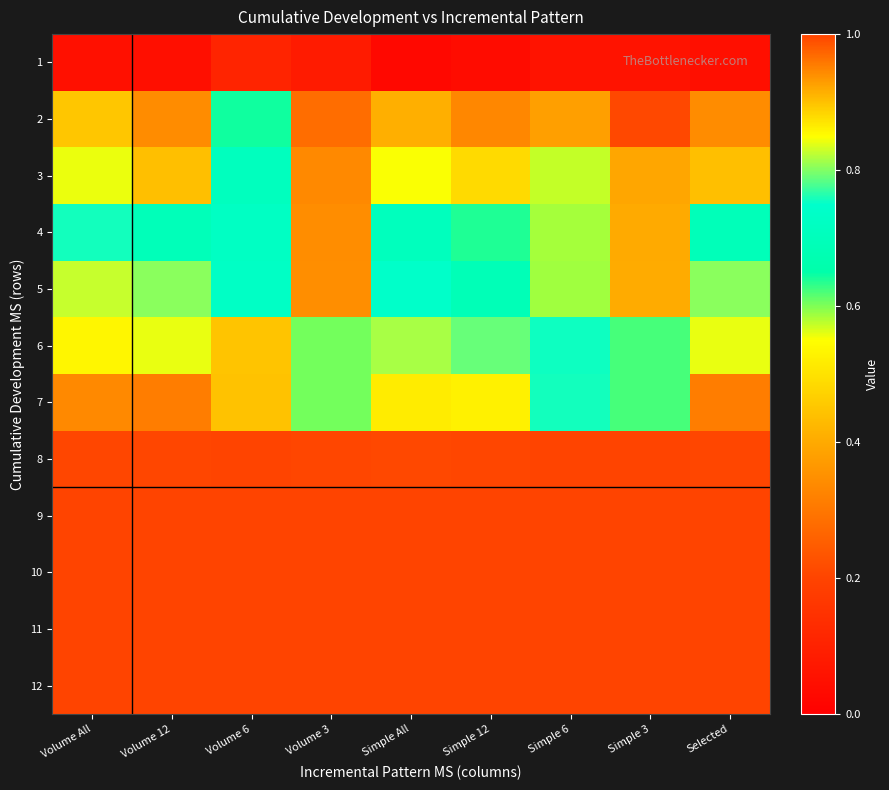

What is the maximum value shown in the chart?

1.0